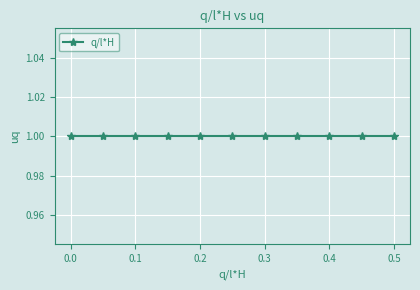

Reading right to left, what are all the values shown in this chart?

0.5	0.4	0.4	0.3	0.3	0.2	0.2	0.2	0.1	0.1	0.0